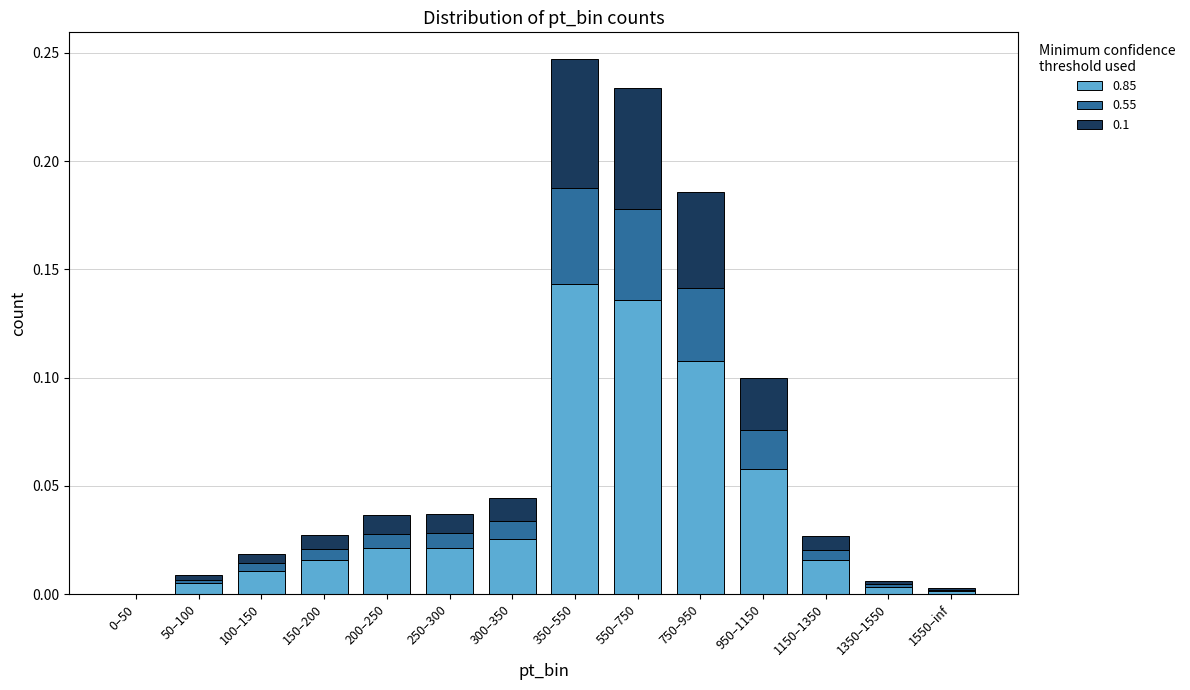

True or false: 0.85 has a value of 0.0 at 950–1150.

False